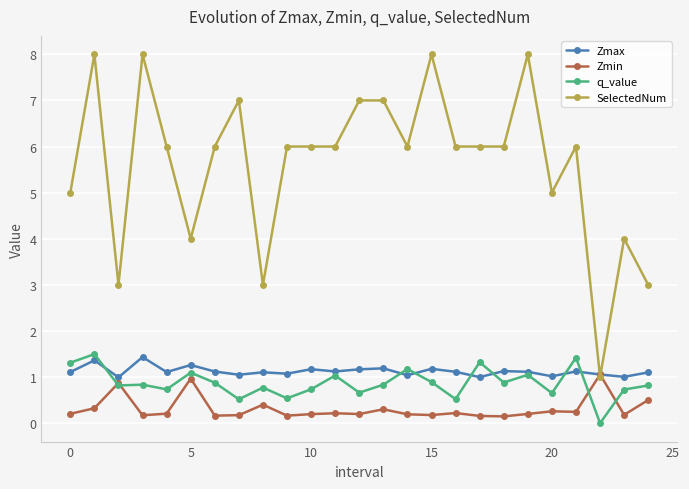

Which series has the largest range (max minus min)?

SelectedNum